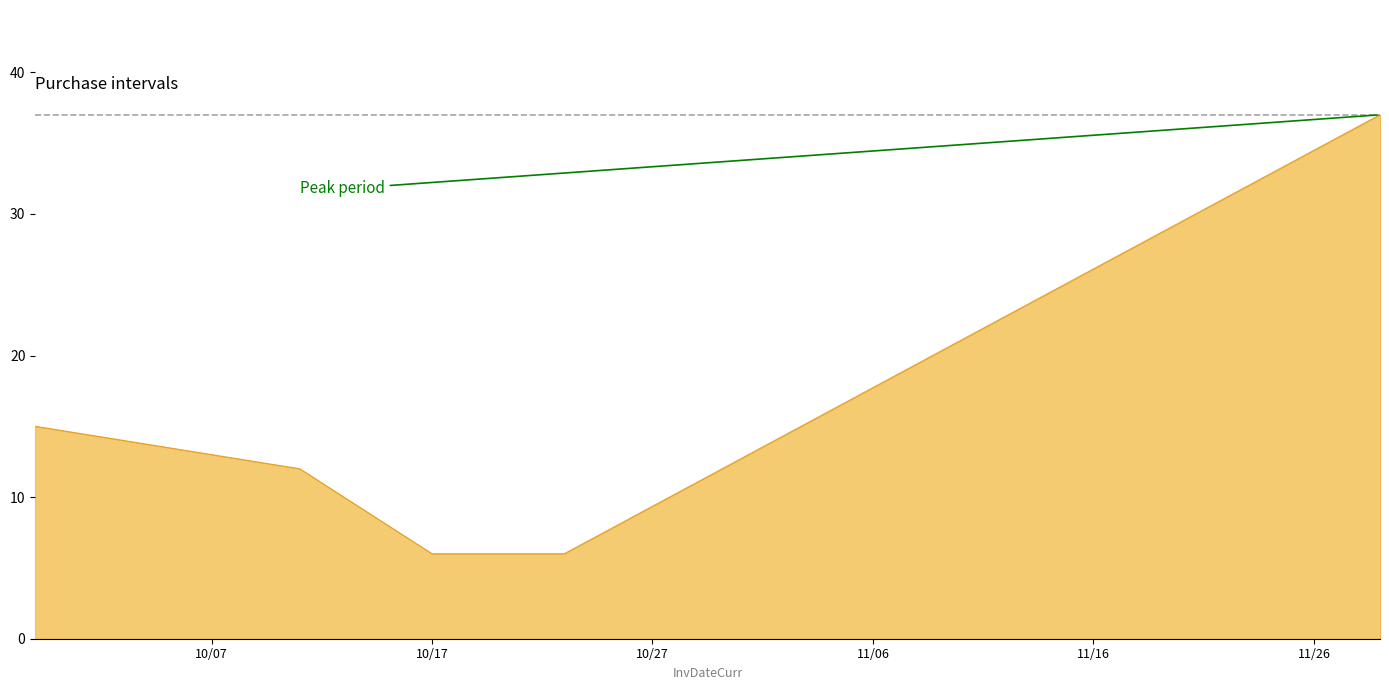

What is the average value?

15